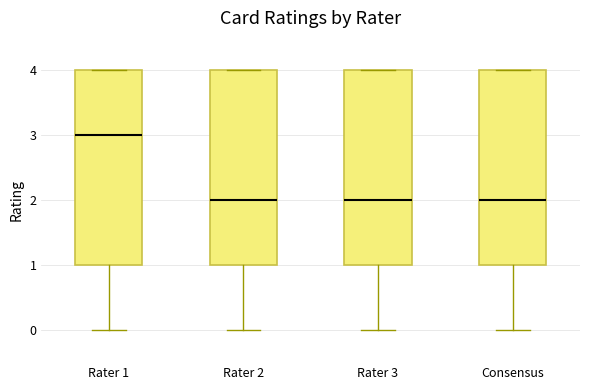

Reading left to right, read every box against the y-axis: the position of its median line, the range the box covers, and the ends of its whiskers. The values are not printed on the chart, so give them approximately, as read against the axis.

Rater 1: median 3, box 1 to 4, whiskers 0 to 4
Rater 2: median 2, box 1 to 4, whiskers 0 to 4
Rater 3: median 2, box 1 to 4, whiskers 0 to 4
Consensus: median 2, box 1 to 4, whiskers 0 to 4